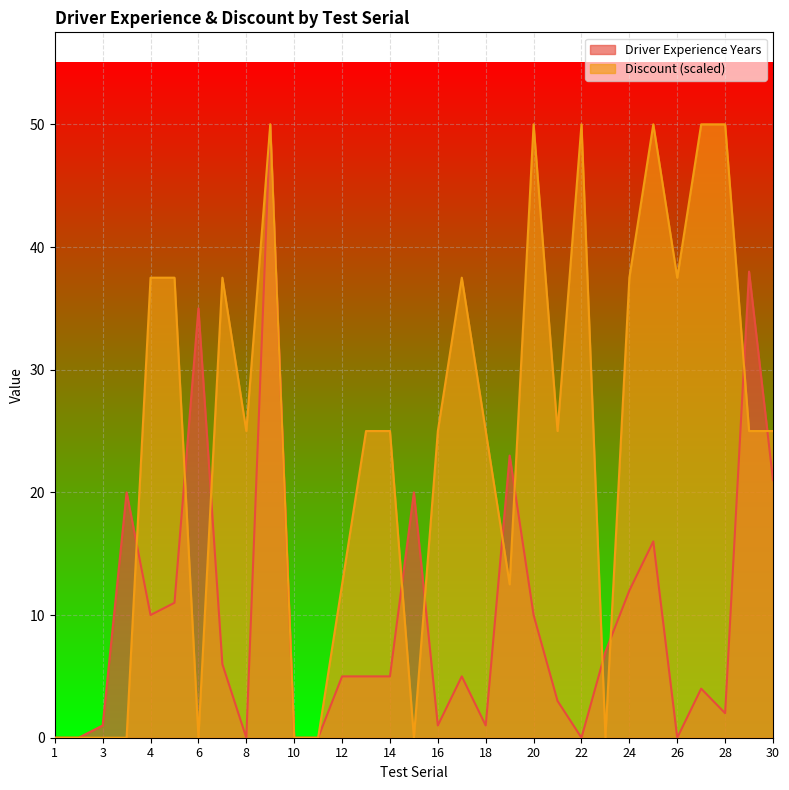

How many lines are shown in the chart?

2